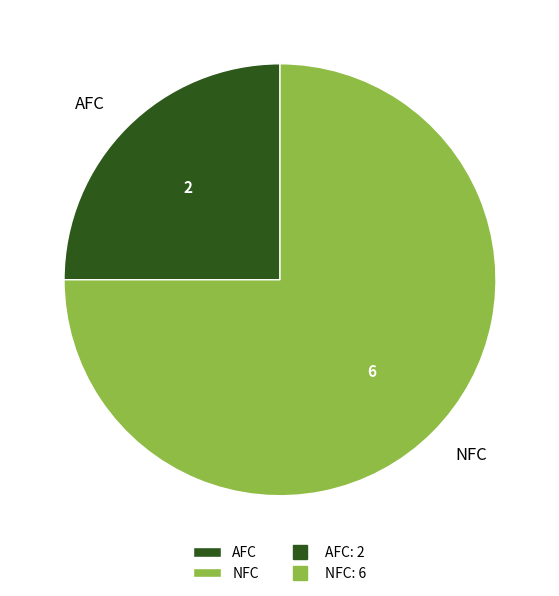

Rank the categories by value from lowest to highest.

AFC, NFC